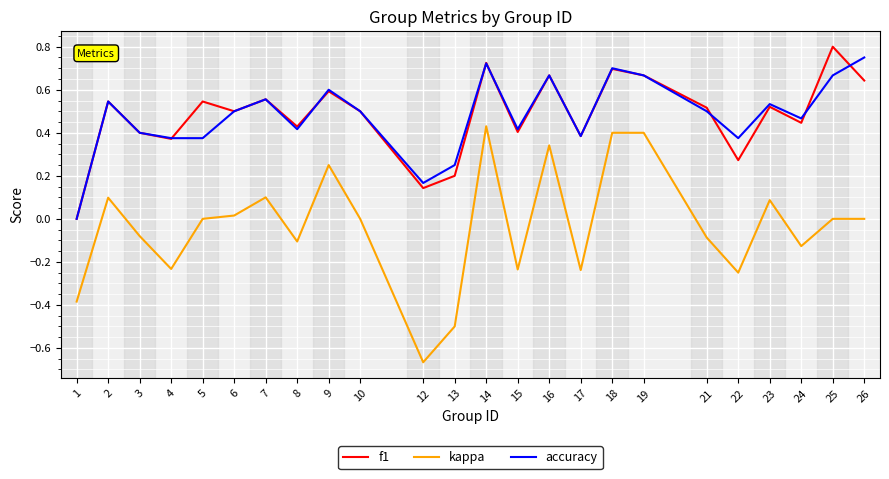

Which series has the widest spread of values?

kappa